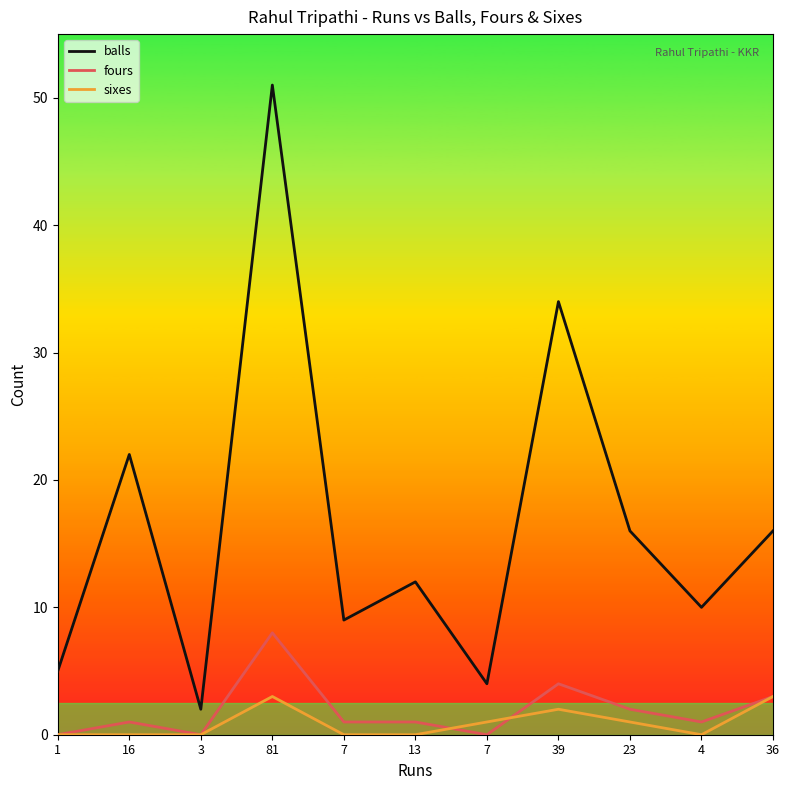

Does the chart display data point markers on the line(s)?

No